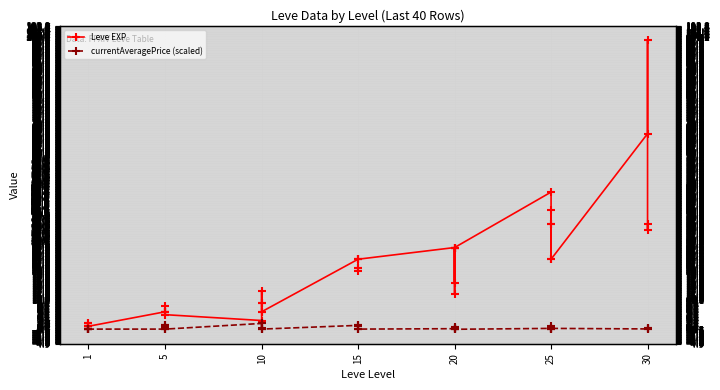

What are all the series names shown in the legend?

Leve EXP, currentAveragePrice (scaled)